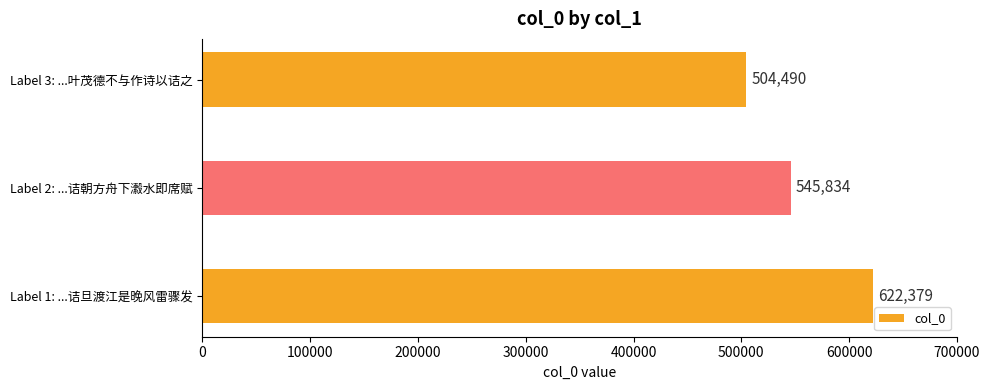

The value at Label 2: ...诘朝方舟下瀫水即席赋 is 326856. True or false?

False